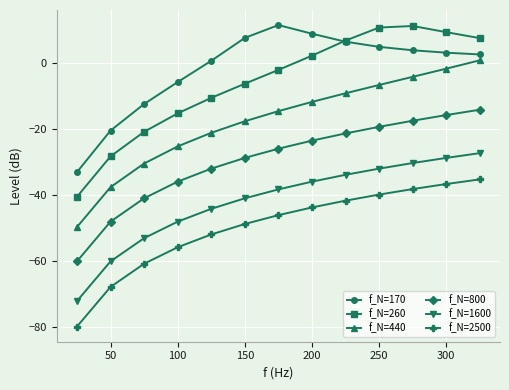

What is the minimum value for f_N=1600?

-72.2